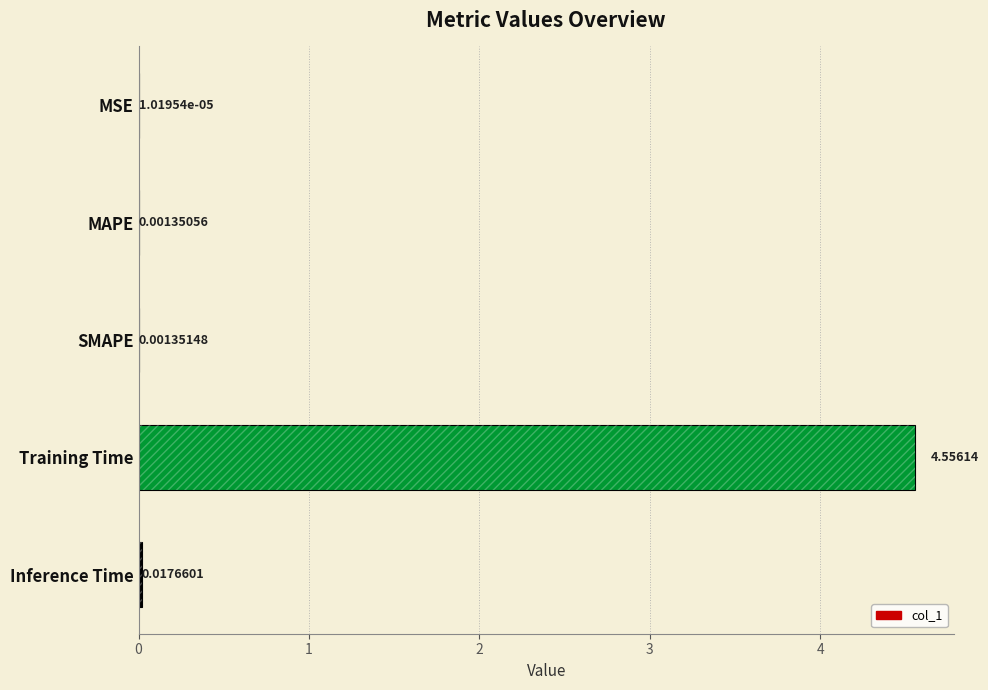

Which has a higher value, Inference Time or SMAPE?

Inference Time